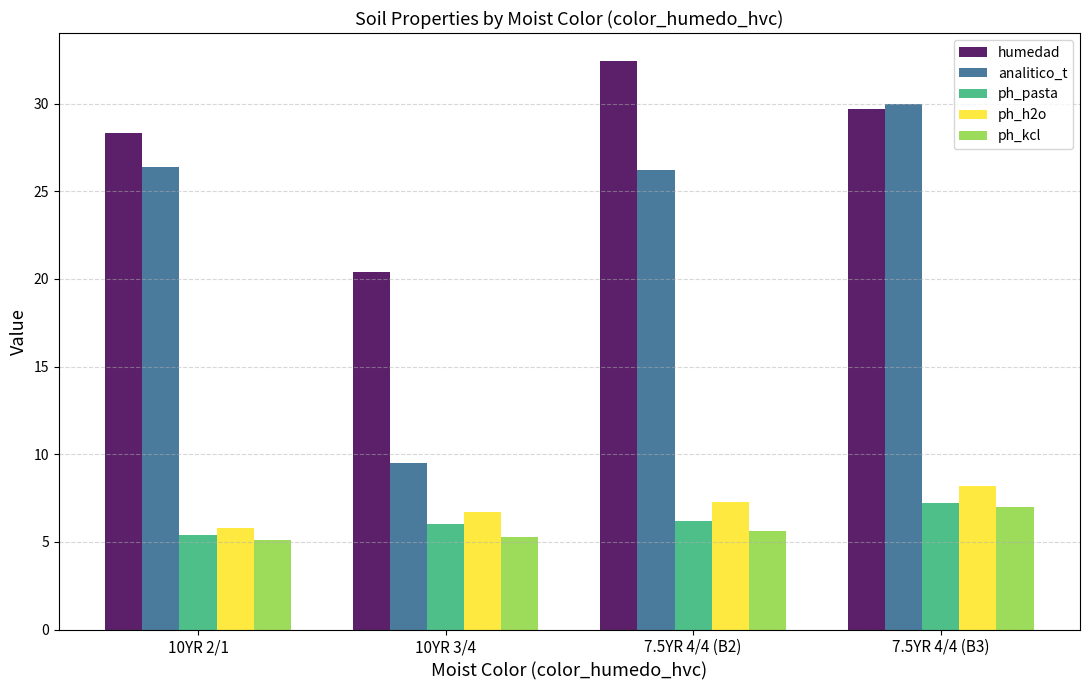

How many groups of bars are there?

4